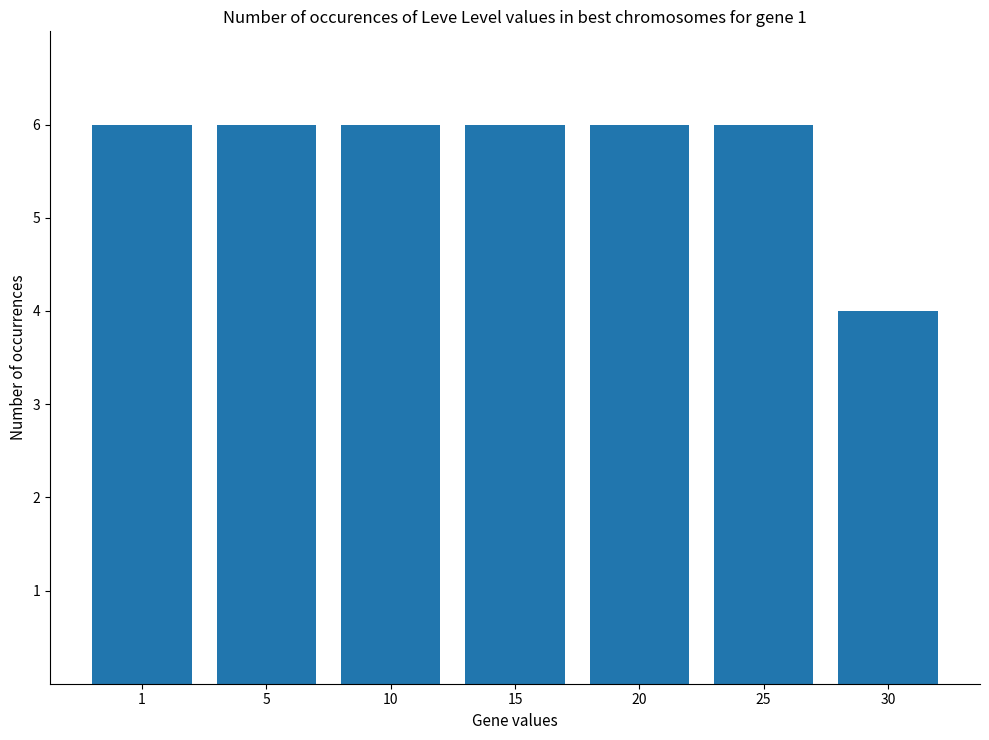

Approximately how many times larger is the value at 5 compared to 20?

1.0